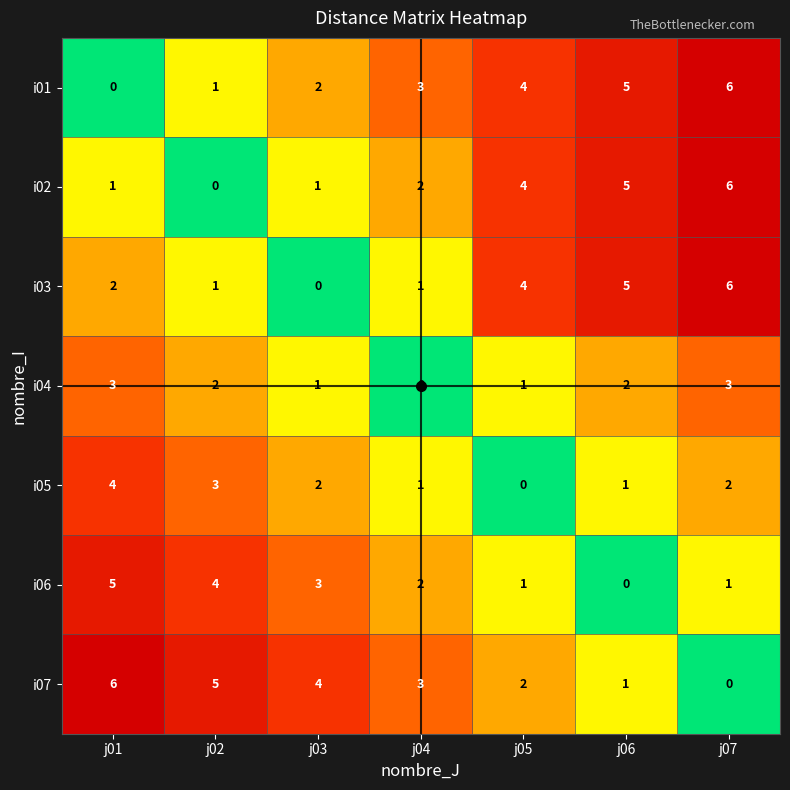

What is the total value across all series at j01?

21